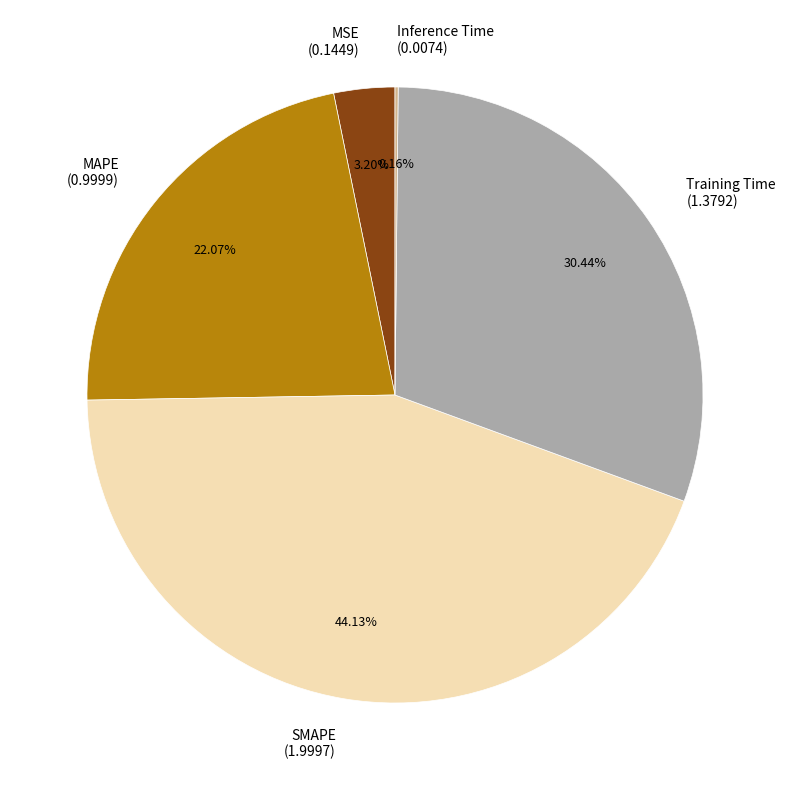

Between SMAPE (1.9997) and MSE (0.1449), which is larger?

SMAPE (1.9997)